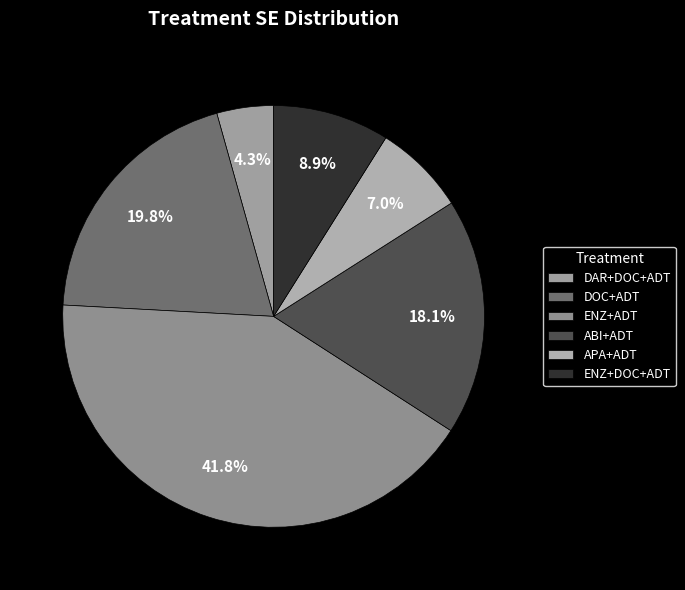

To the nearest percent, what is the combined percentage of ENZ+ADT and APA+ADT?

49%